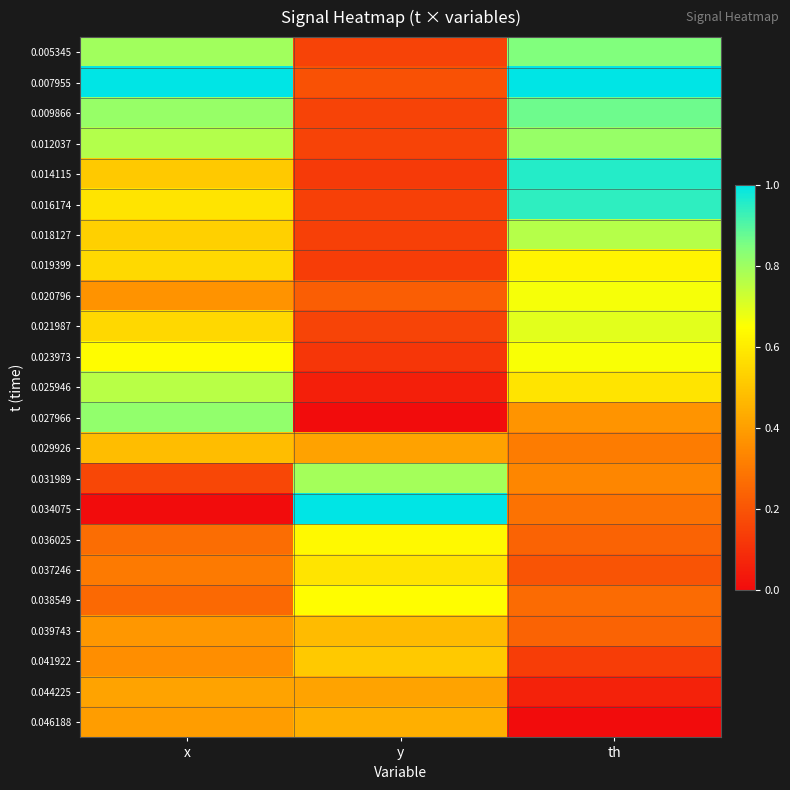

Reading left to right, extract all data points from this chart.

0.005345: x=0.8	y=0.2	th=0.8
0.007955: x=1.0	y=0.2	th=1.0
0.009866: x=0.8	y=0.1	th=0.9
0.012037: x=0.8	y=0.1	th=0.8
0.014115: x=0.5	y=0.1	th=1.0
0.016174: x=0.6	y=0.1	th=0.9
0.018127: x=0.5	y=0.1	th=0.8
0.019399: x=0.6	y=0.1	th=0.6
0.020796: x=0.4	y=0.2	th=0.7
0.021987: x=0.5	y=0.2	th=0.7
0.023973: x=0.6	y=0.1	th=0.7
0.025946: x=0.8	y=0.1	th=0.6
0.027966: x=0.8	y=0.0	th=0.4
0.029926: x=0.5	y=0.4	th=0.3
0.031989: x=0.2	y=0.8	th=0.3
0.034075: x=0.0	y=1.0	th=0.3
0.036025: x=0.3	y=0.6	th=0.2
0.037246: x=0.3	y=0.6	th=0.2
0.038549: x=0.3	y=0.6	th=0.3
0.039743: x=0.4	y=0.5	th=0.2
0.041922: x=0.4	y=0.5	th=0.1
0.044225: x=0.4	y=0.4	th=0.1
0.046188: x=0.4	y=0.4	th=0.0